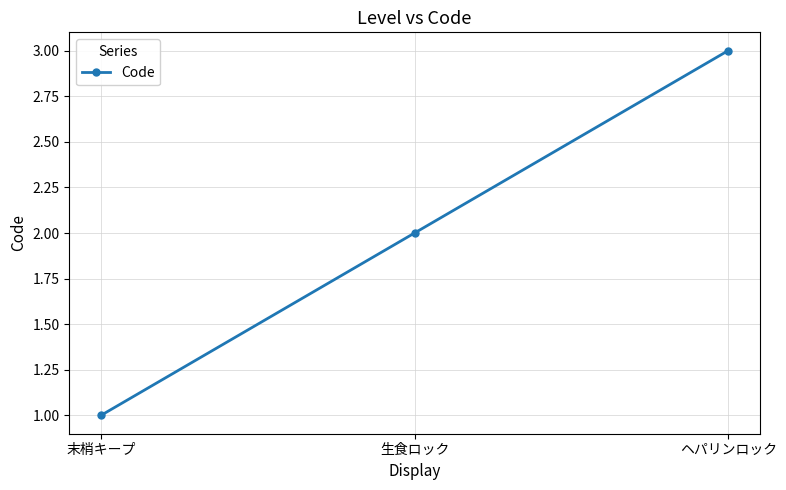

What is the average value?

2